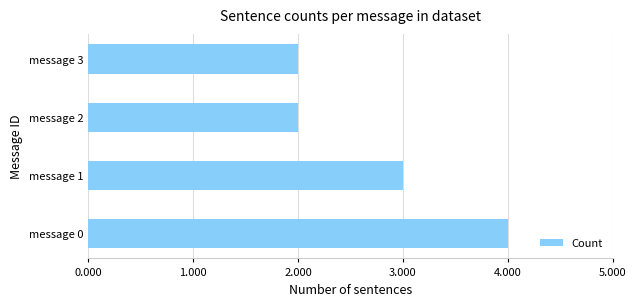

Is it true that the value at message 1 is 5?

False